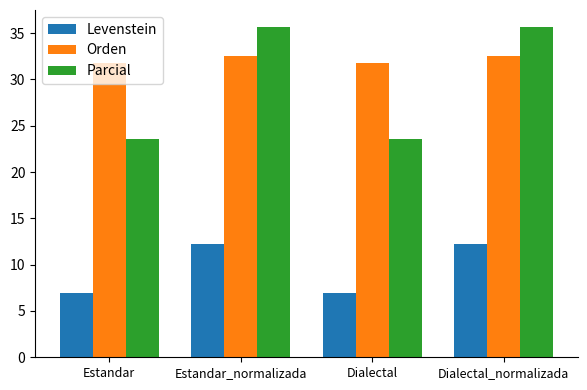

Where does the Levenstein series first go above 12?

Estandar_normalizada